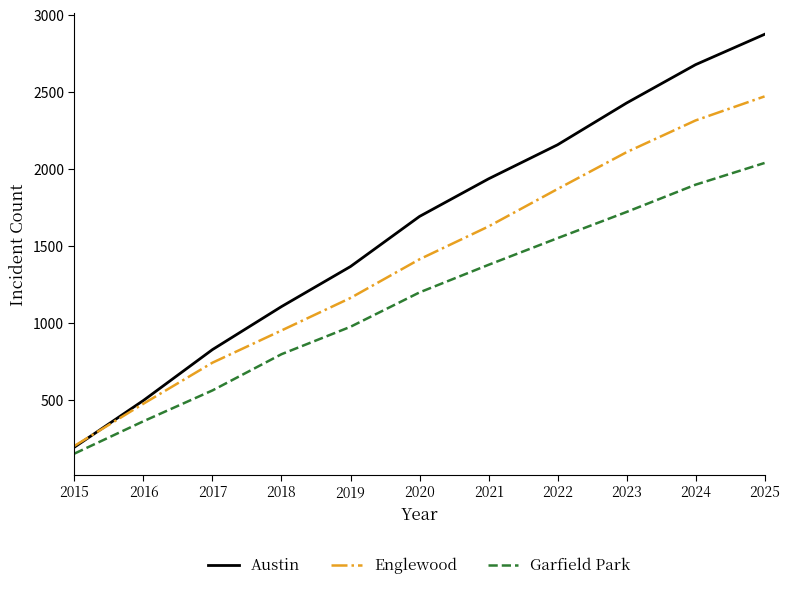

Rank the categories by Englewood value from lowest to highest.

2015, 2016, 2017, 2018, 2019, 2020, 2021, 2022, 2023, 2024, 2025